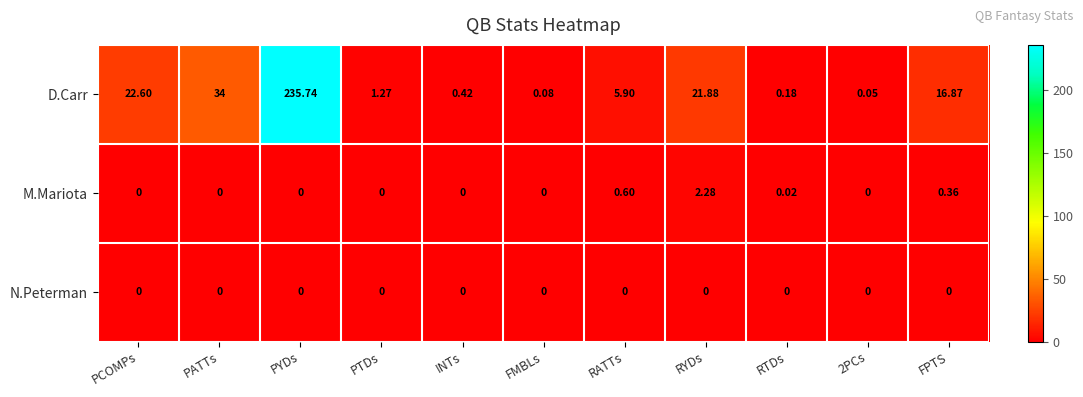

At which label does D.Carr first exceed 5?

PCOMPs